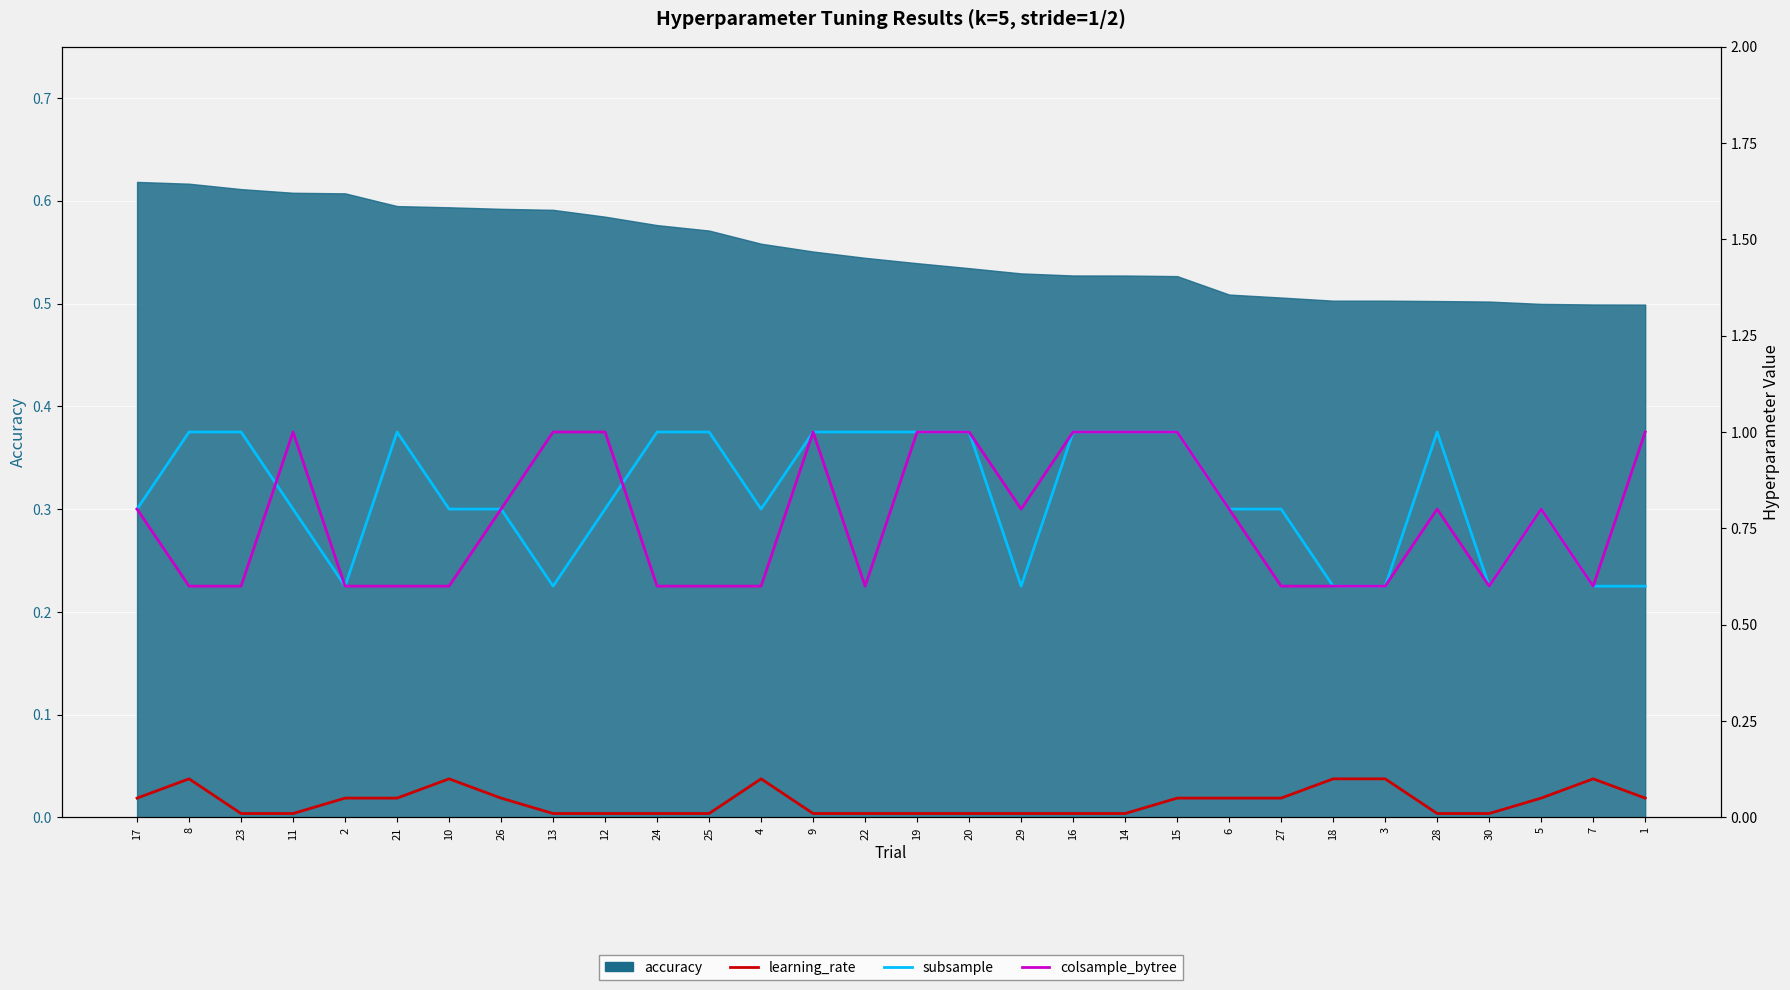

At how many categories does at least one series exceed 0?

30